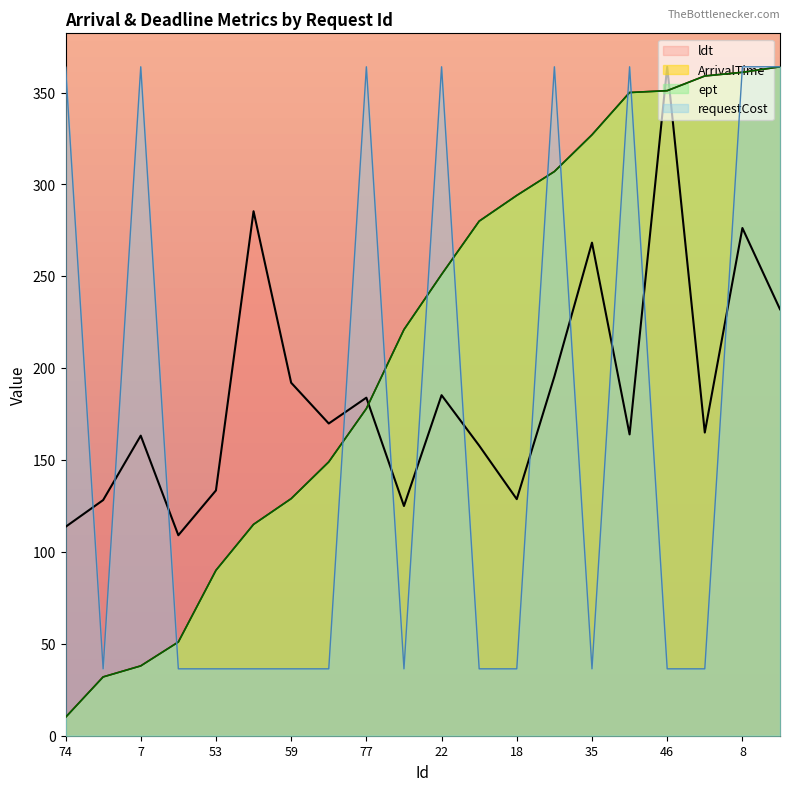

What is the smallest value displayed?

10.0